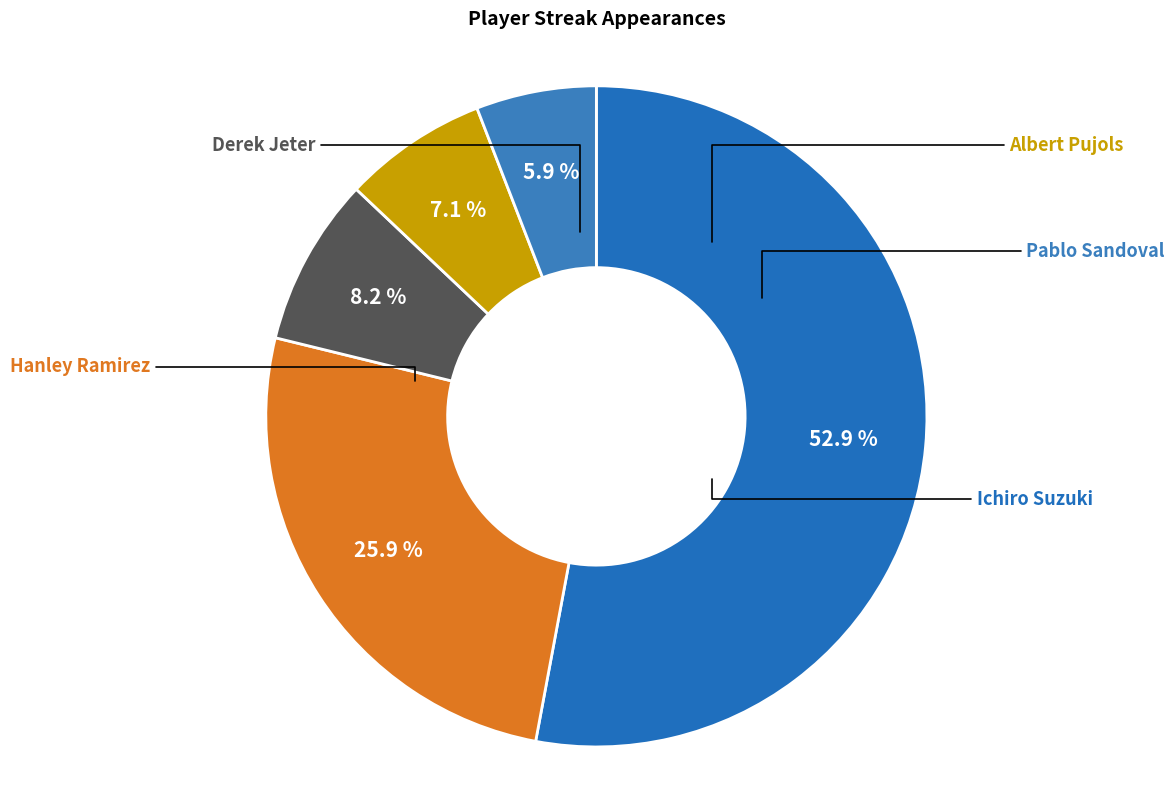

Rank the categories by value from highest to lowest.

Ichiro Suzuki, Hanley Ramirez, Derek Jeter, Albert Pujols, Pablo Sandoval